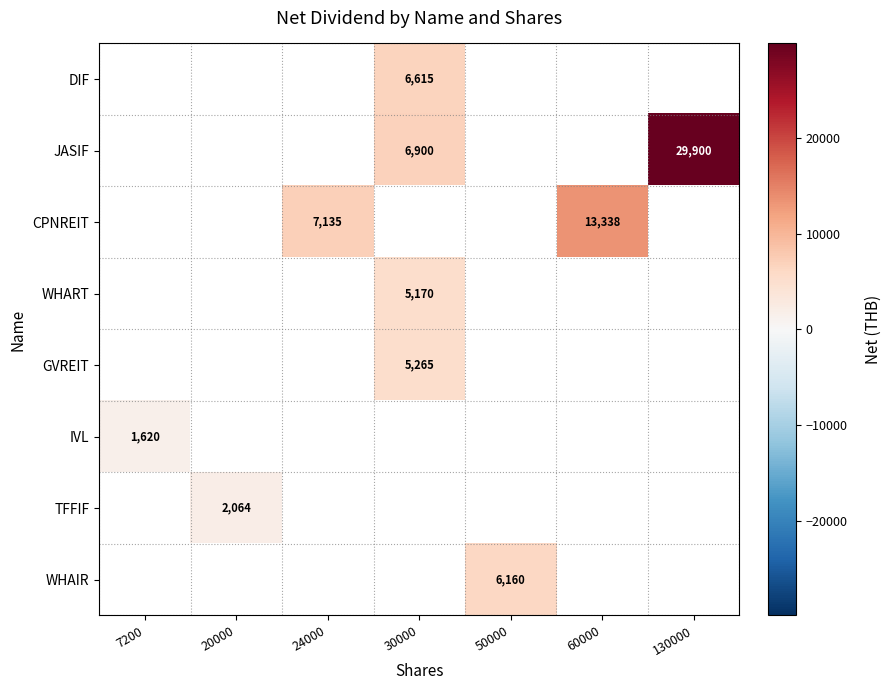

The value of GVREIT at 30000 is 5265. True or false?

True